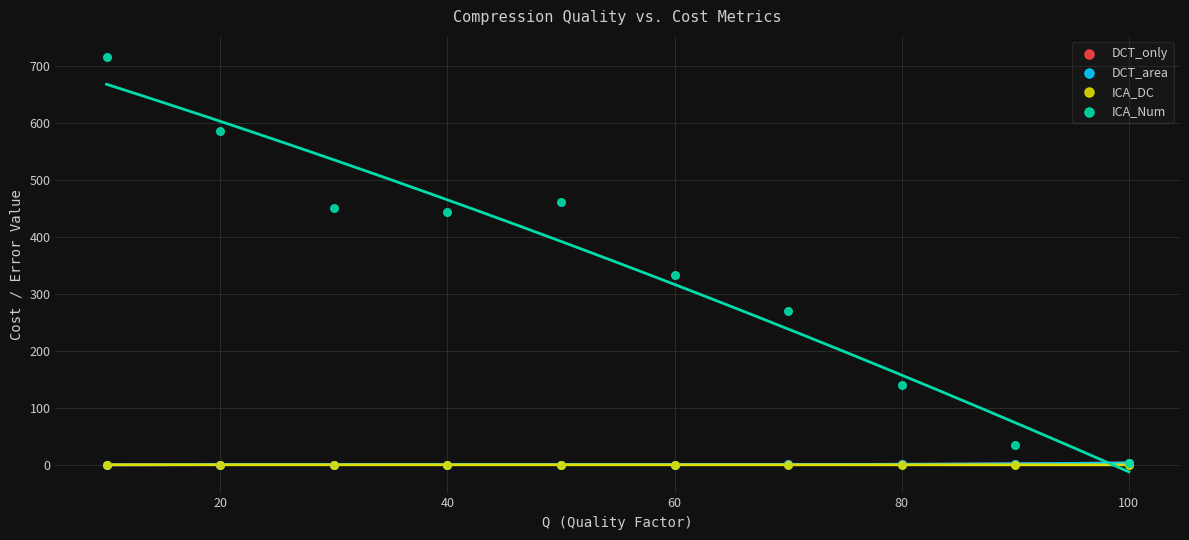

What are all the series names shown in the legend?

DCT_only, DCT_area, ICA_DC, ICA_Num